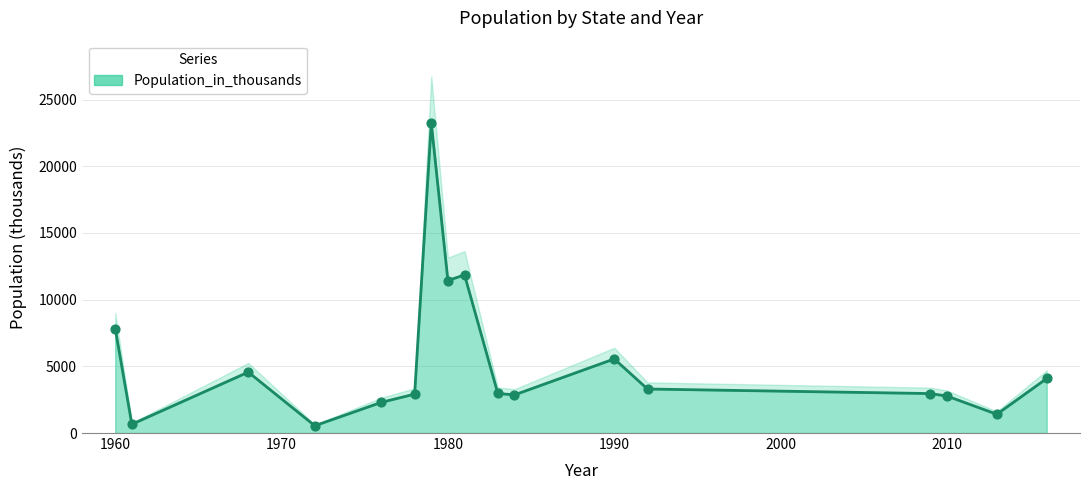

Approximately how many times larger is the value at 1980 compared to 2009?

3.9